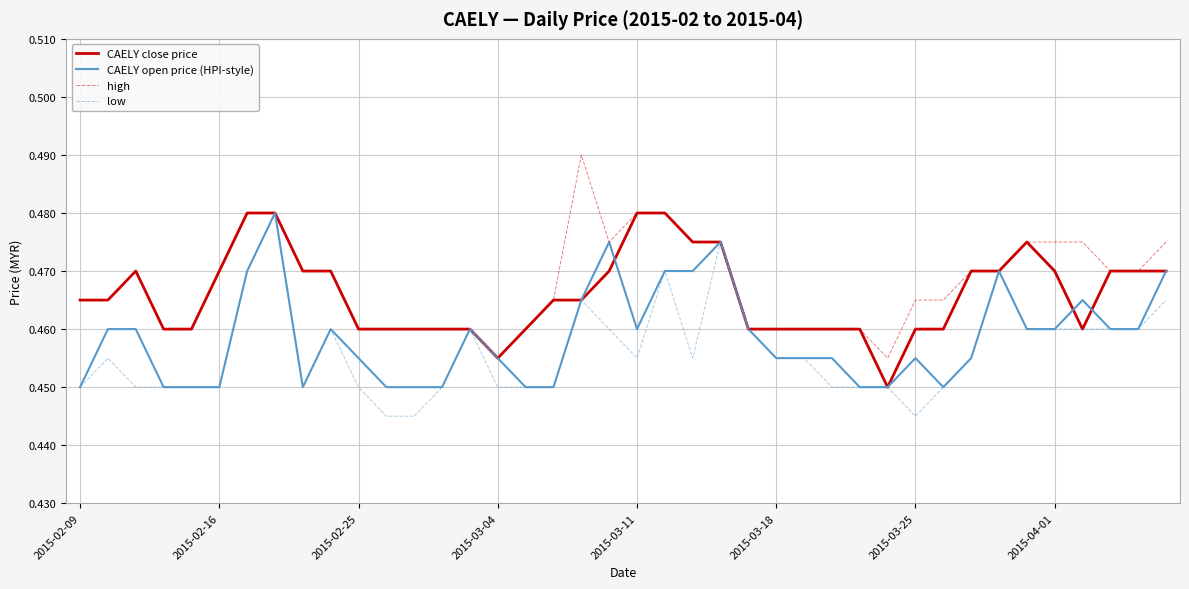

Rank the series by their average value, from lowest to highest.

low, CAELY open price (HPI-style), CAELY close price, high